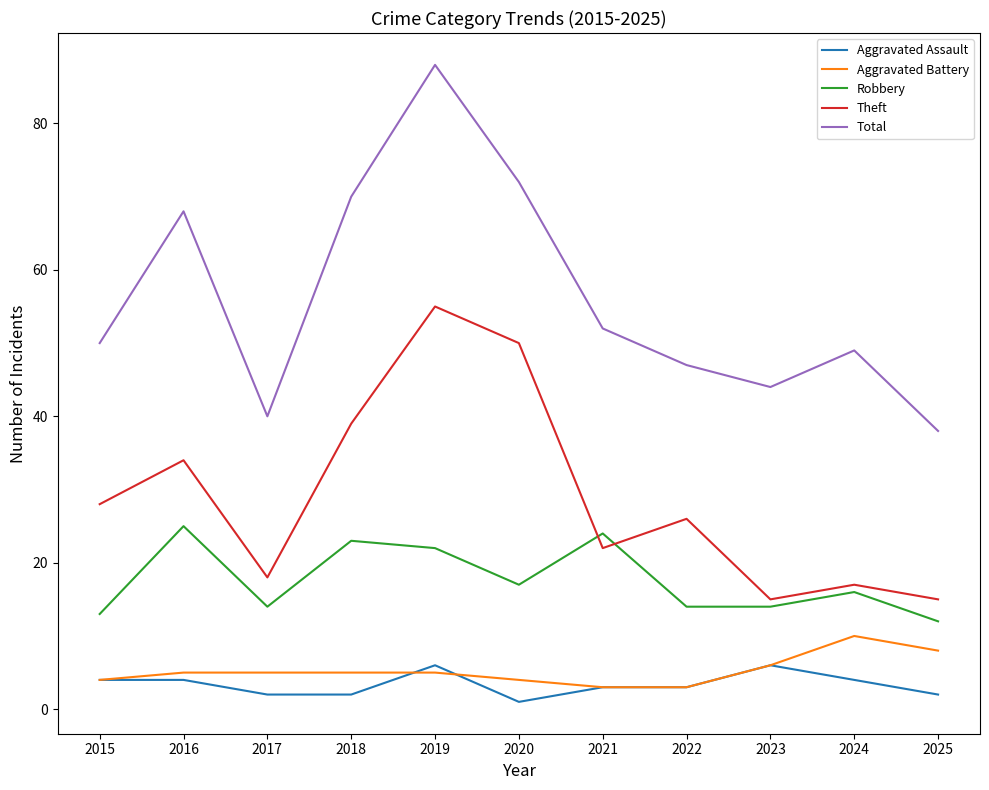

What is the spread (max minus min) of values at 2024?

45